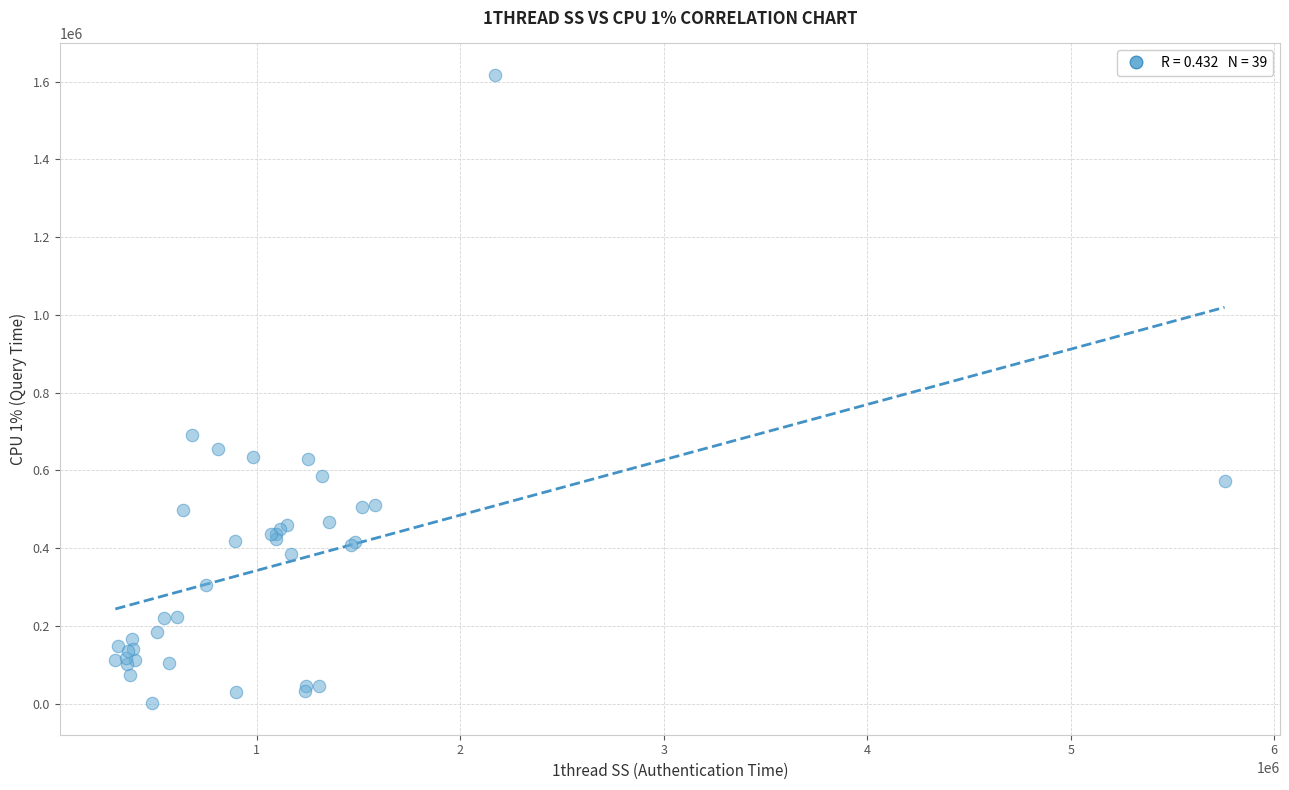

What Y value in the scatter plot is closest to 809319?

692154